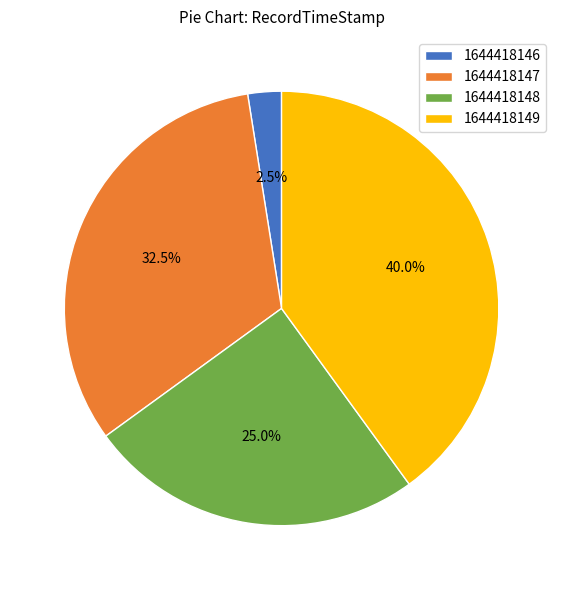

What portion of the pie excludes 1644418146?

97.5%